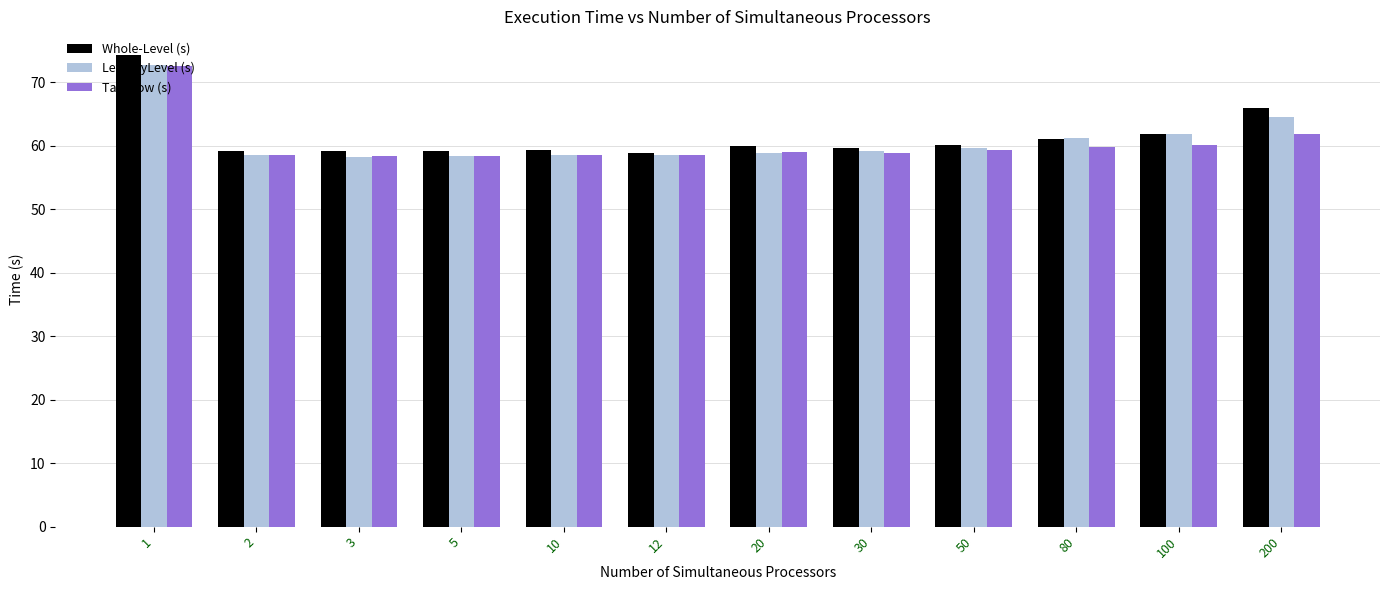

Which series has the largest total across all categories?

Whole-Level (s)